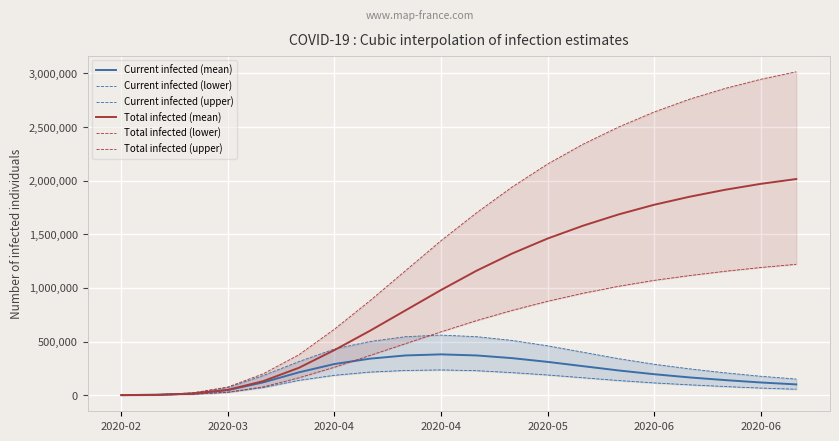

What is the highest value of the Total infected (lower) series?

1220000